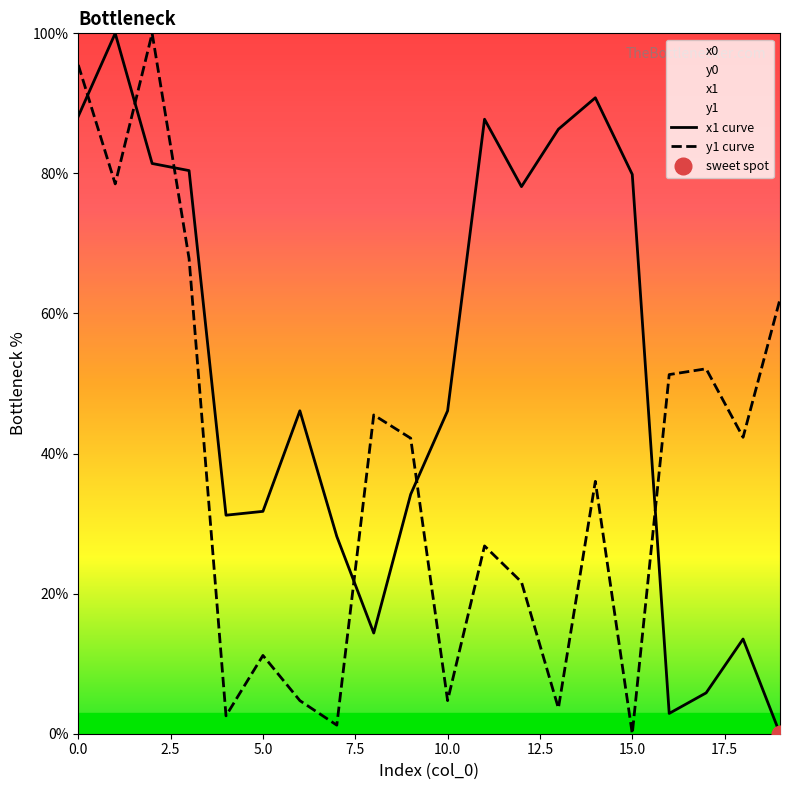

The value of y1 curve at 5.0 is 11.2. True or false?

True